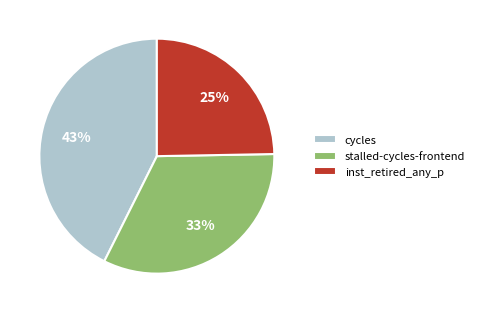

Do inst_retired_any_p and stalled-cycles-frontend together represent more than half of the pie?

Yes